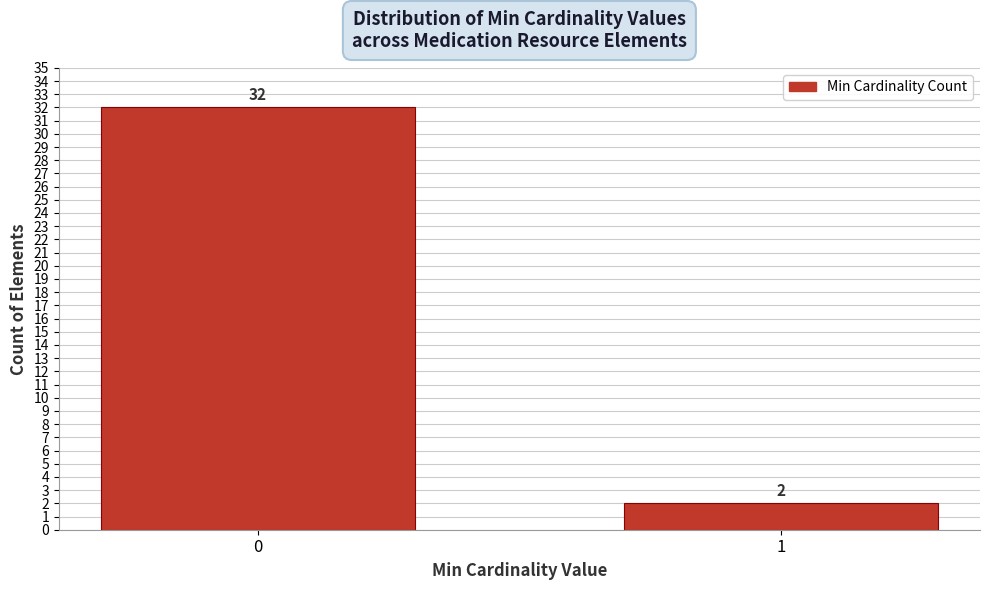

Reading left to right, extract all data points from this chart.

32	2